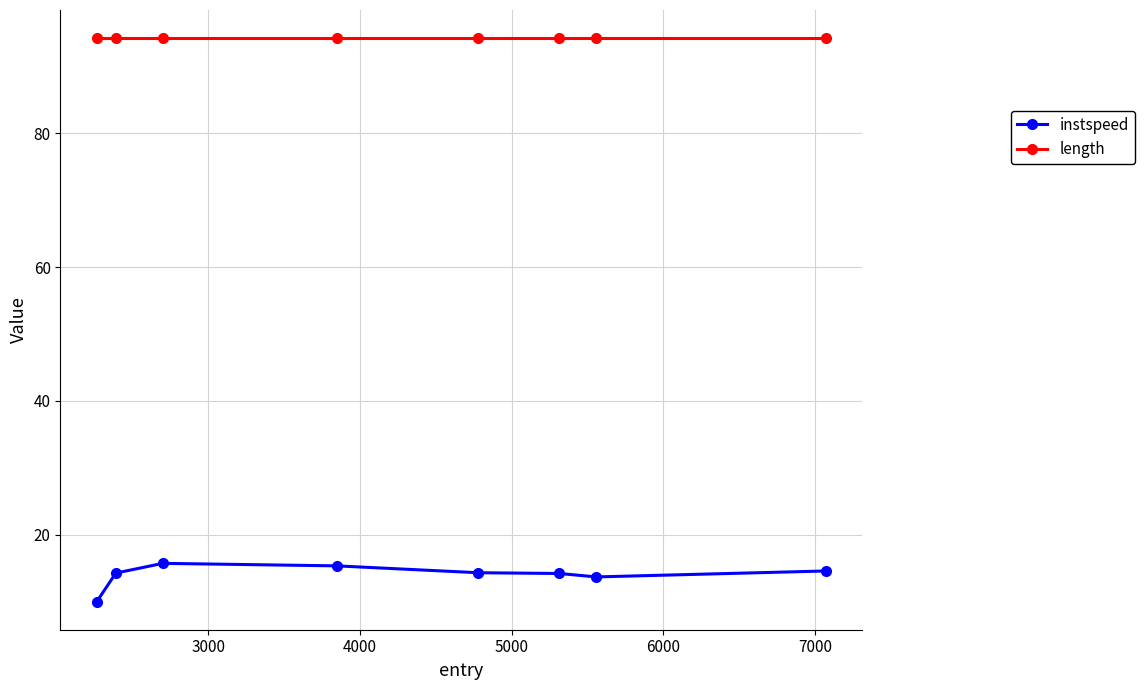

Which series has the largest range (max minus min)?

instspeed